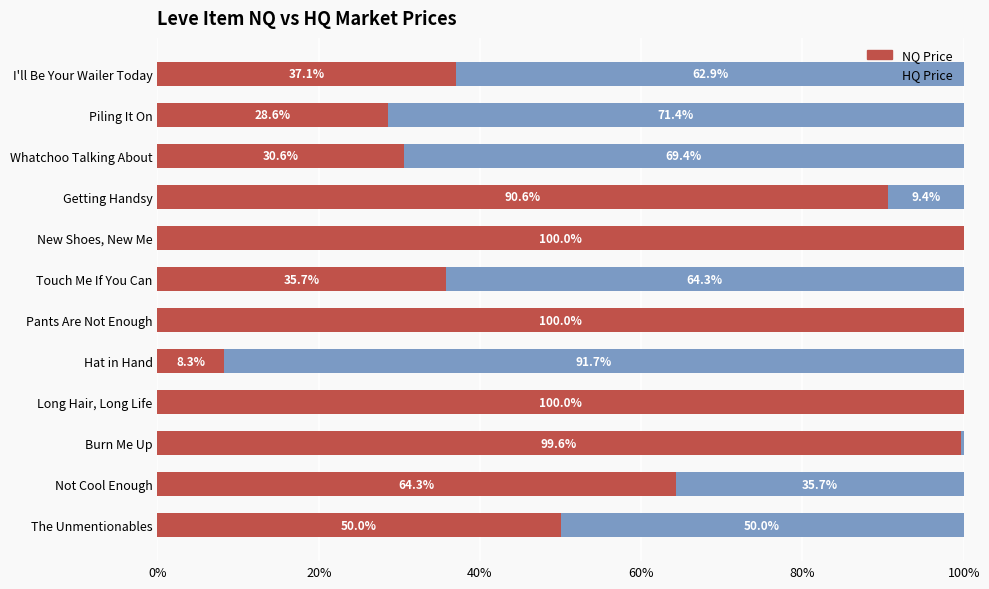

What is the maximum value for NQ Price?

100.0